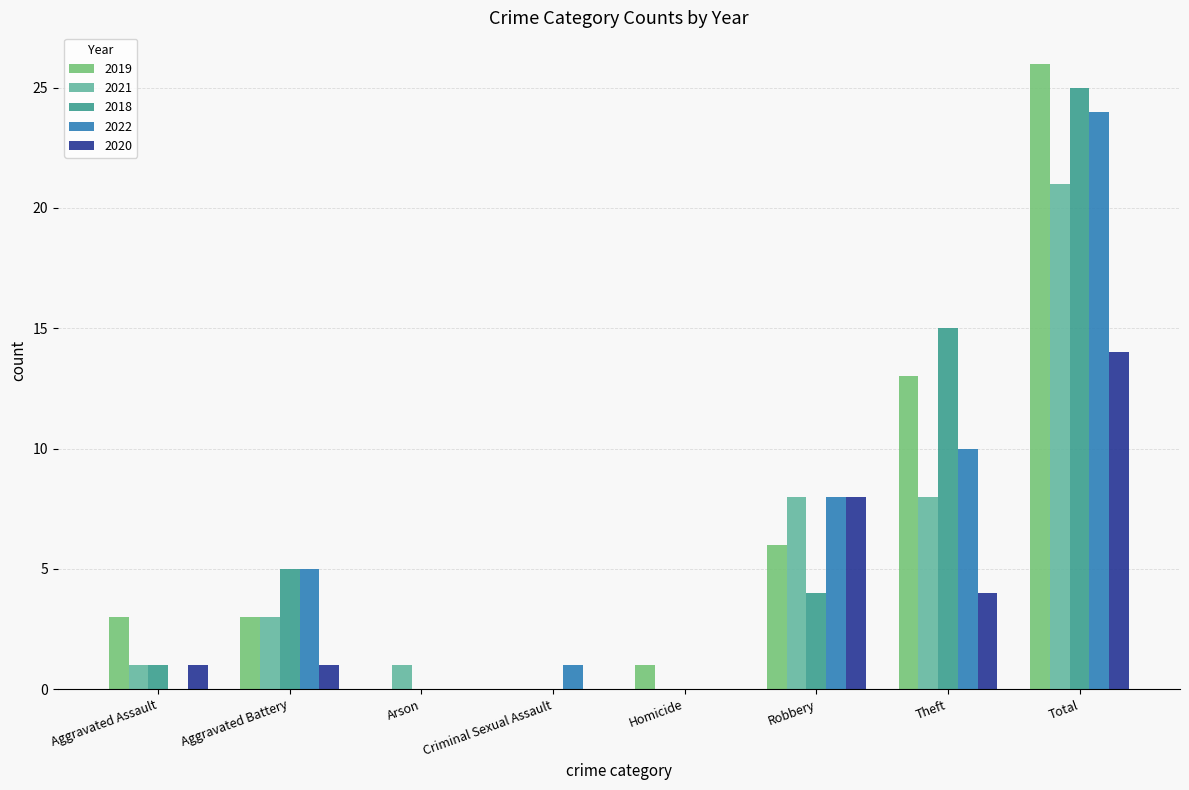

Which series has the widest spread of values?

2019